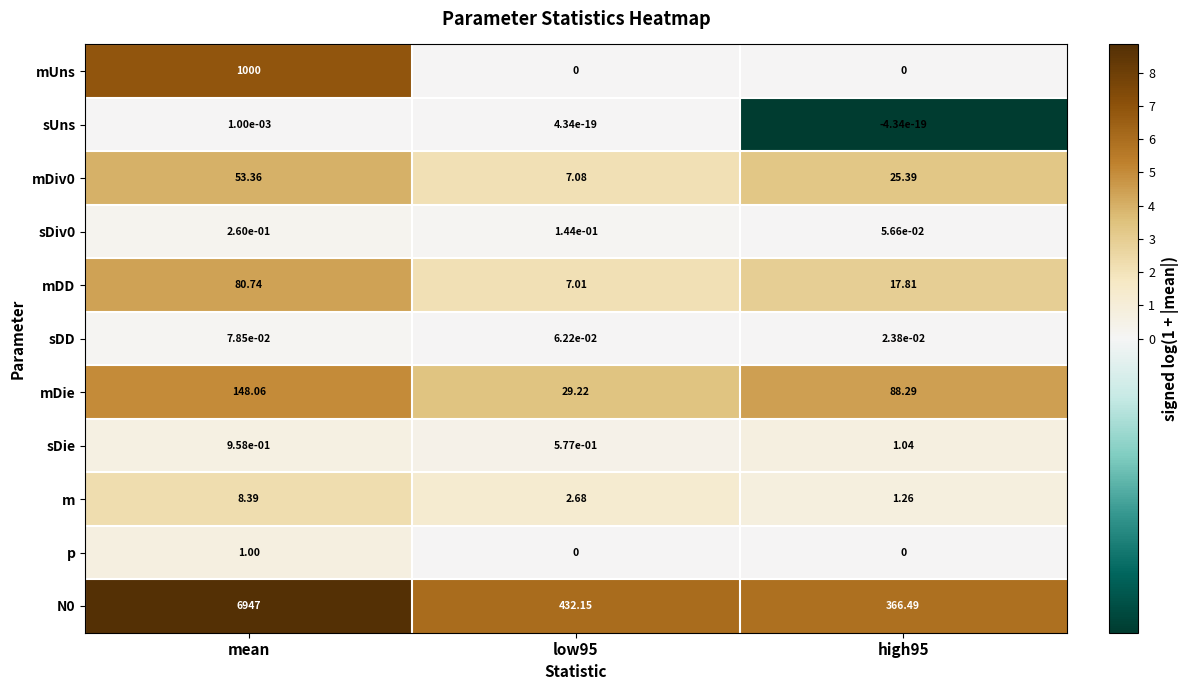

Is the value of sDiv0 at low95 greater than the value of mDD at high95?

No